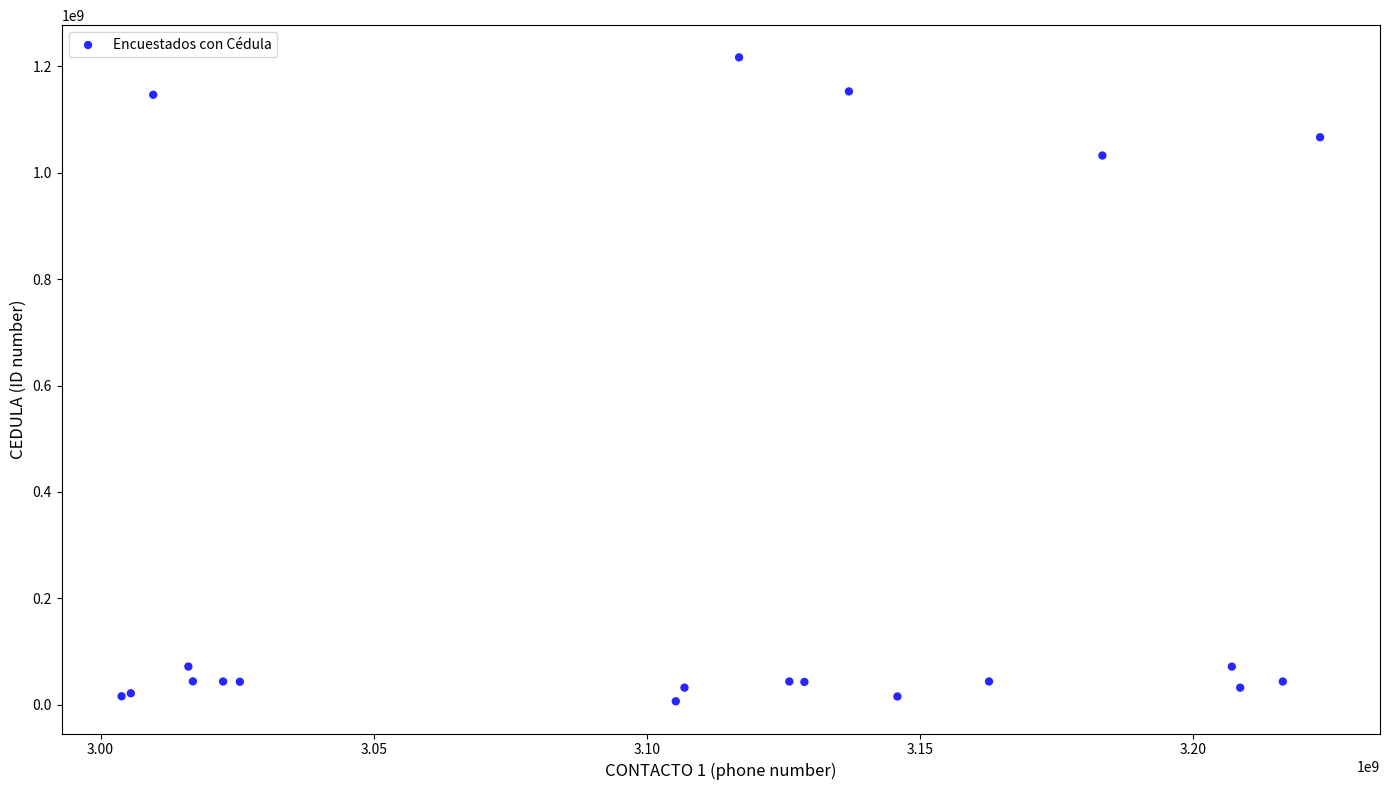

What Y value in the scatter plot is closest to 611591452?

1032252665